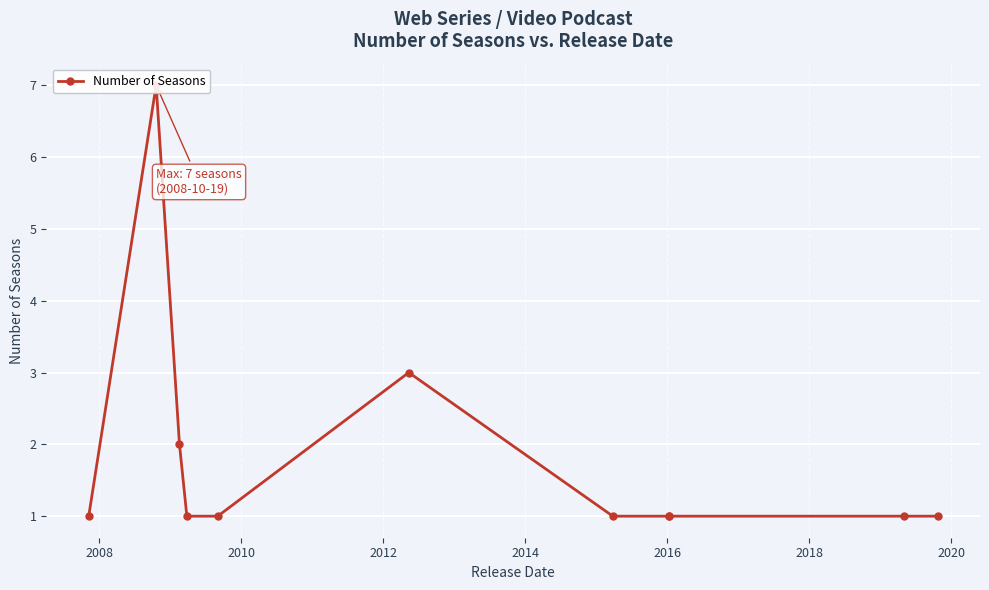

What is the difference between the maximum and minimum values?

6